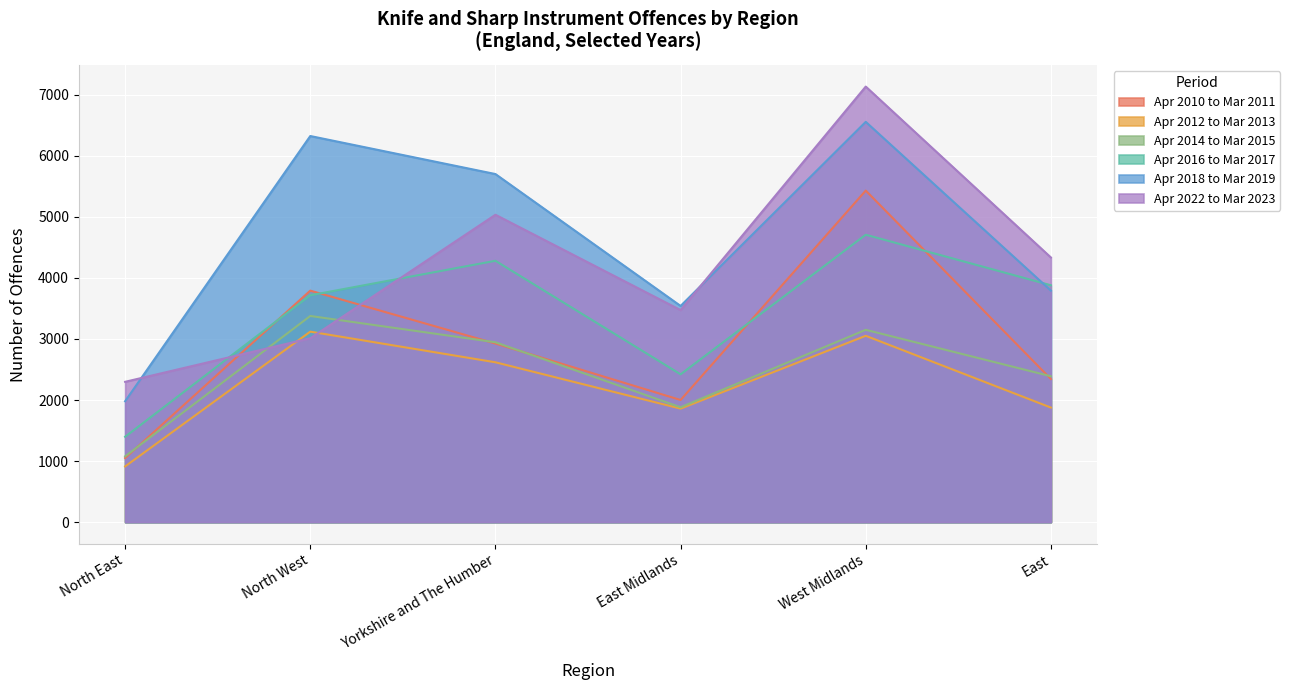

Count the number of categories in the chart.

6